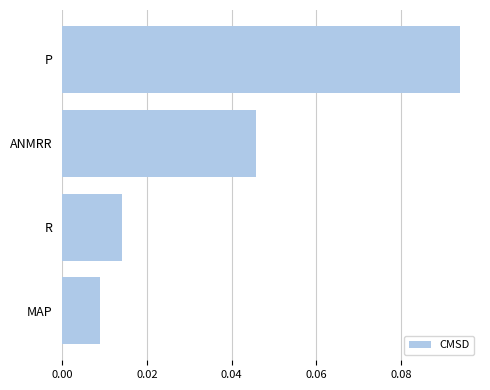

Where is the data nearest to the value 0?

MAP